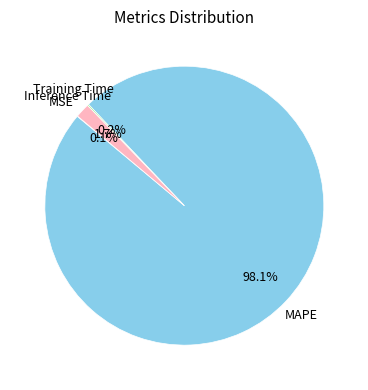

Is there a majority slice in this chart?

Yes